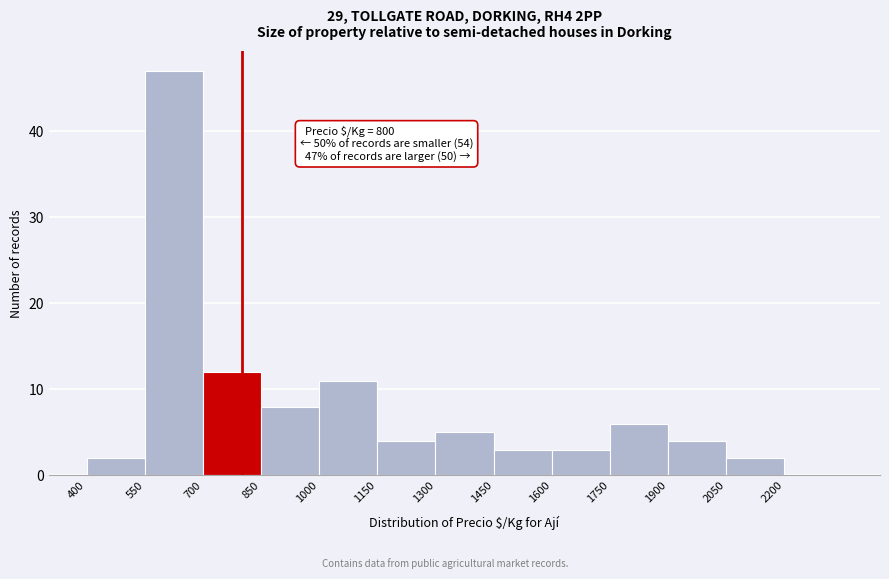

Over which range of the x-axis is the bar tallest?

550 to 700